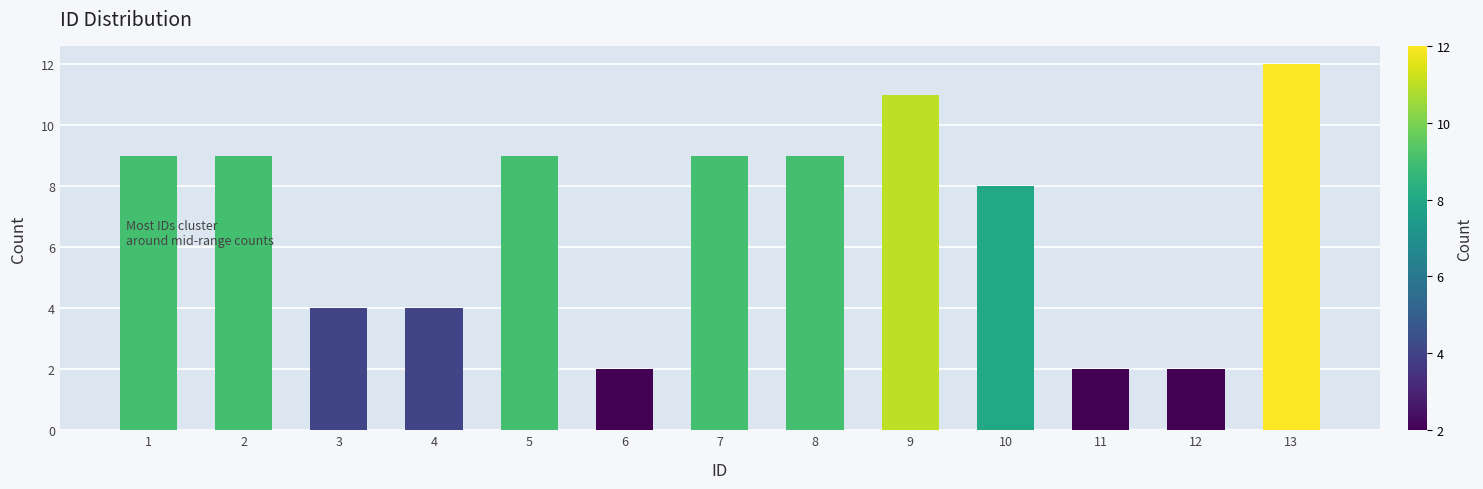

Is it true that the value at 10 is 8?

True